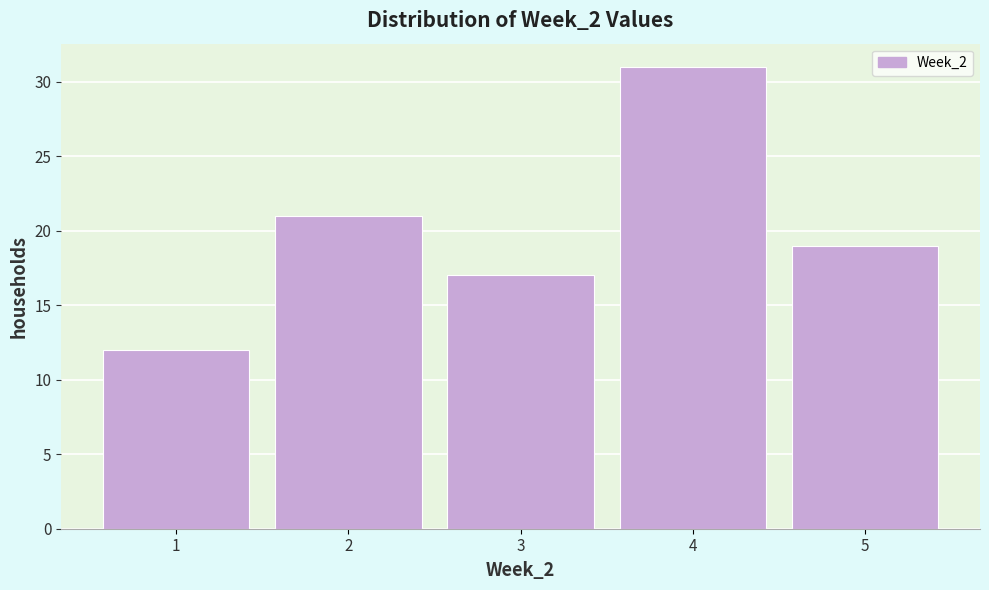

How tall is the bar that spans 3.5 to 4.5 on the x-axis? The values are not printed on the chart, so give them approximately, as read against the axis.

31